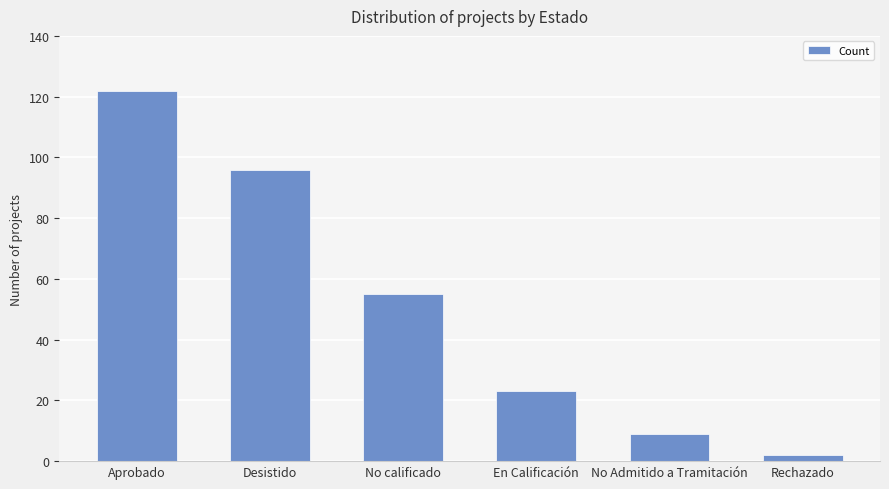

The chart shows a value of 122 at Aprobado. True or false?

True